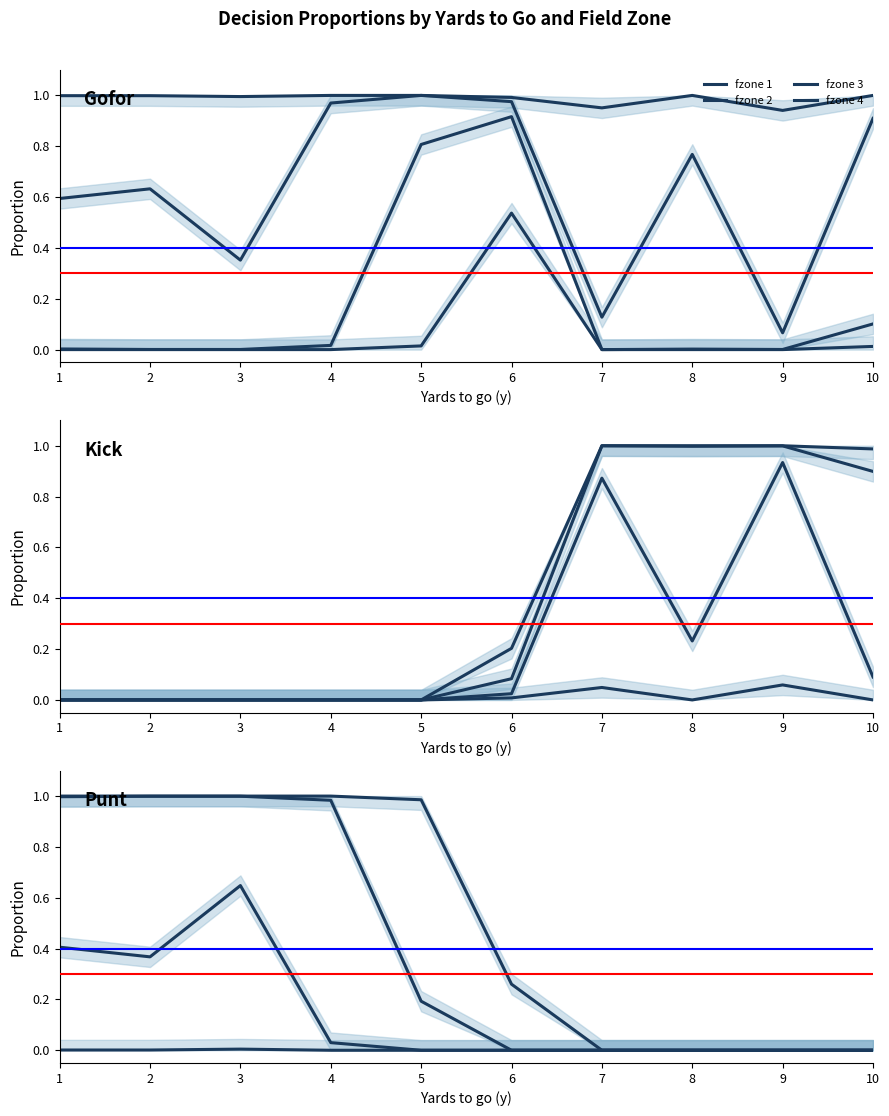

Which series has the largest total across all categories?

fzone 4